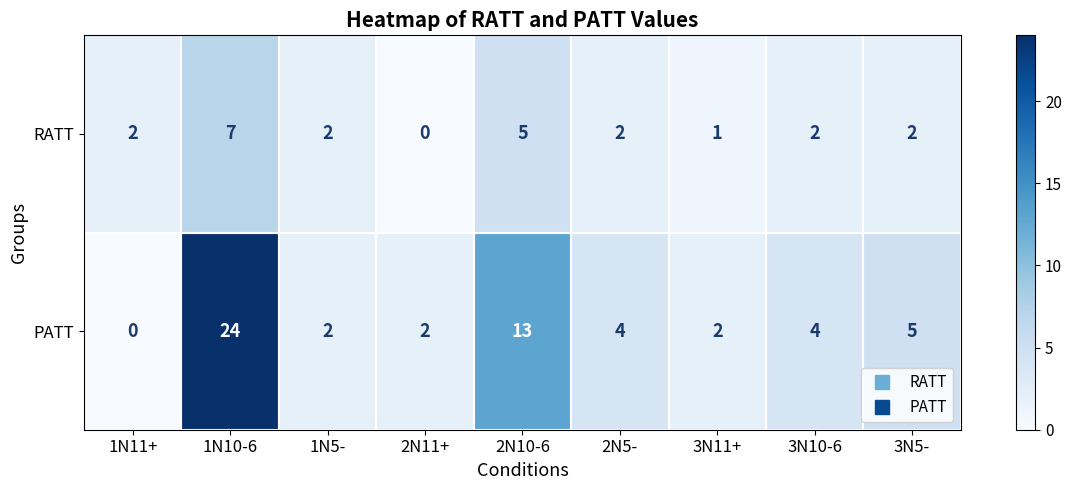

The value of PATT at 2N11+ is 3. True or false?

False